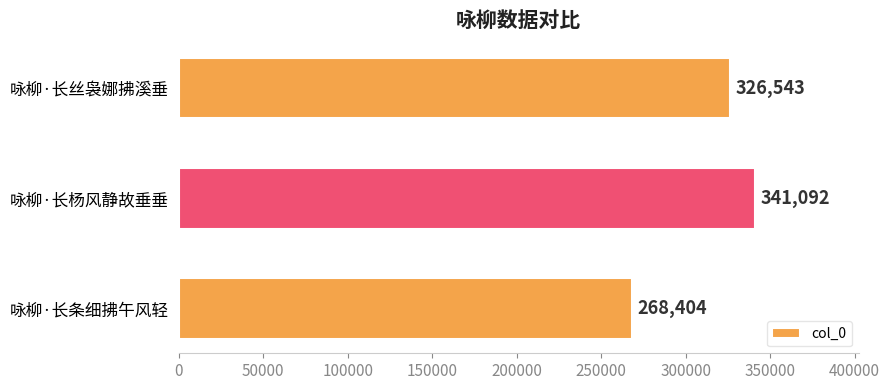

Count the values in the range 268404 to 341092.

3